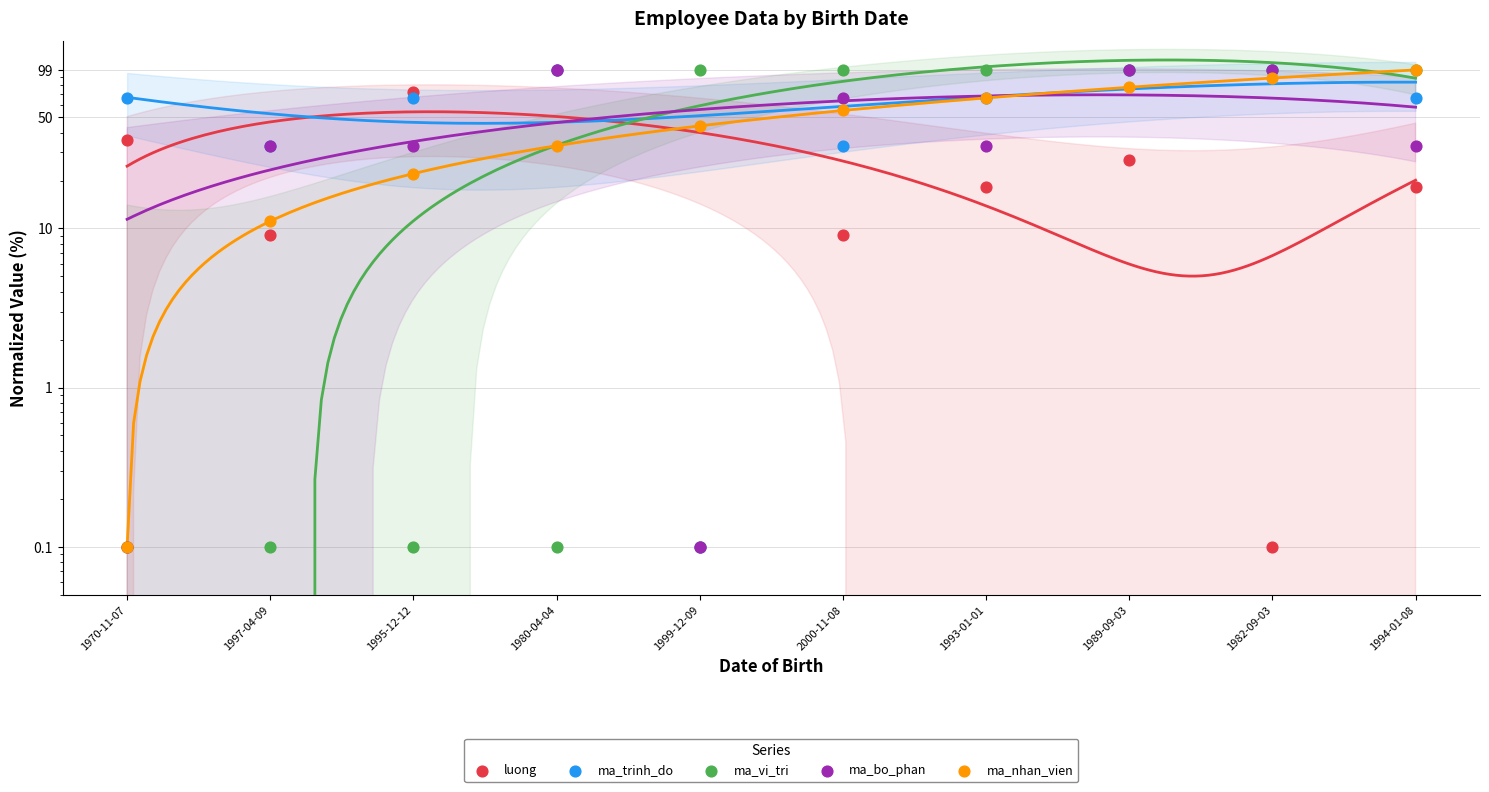

At which category is the sum across all series the highest?

1989-09-03